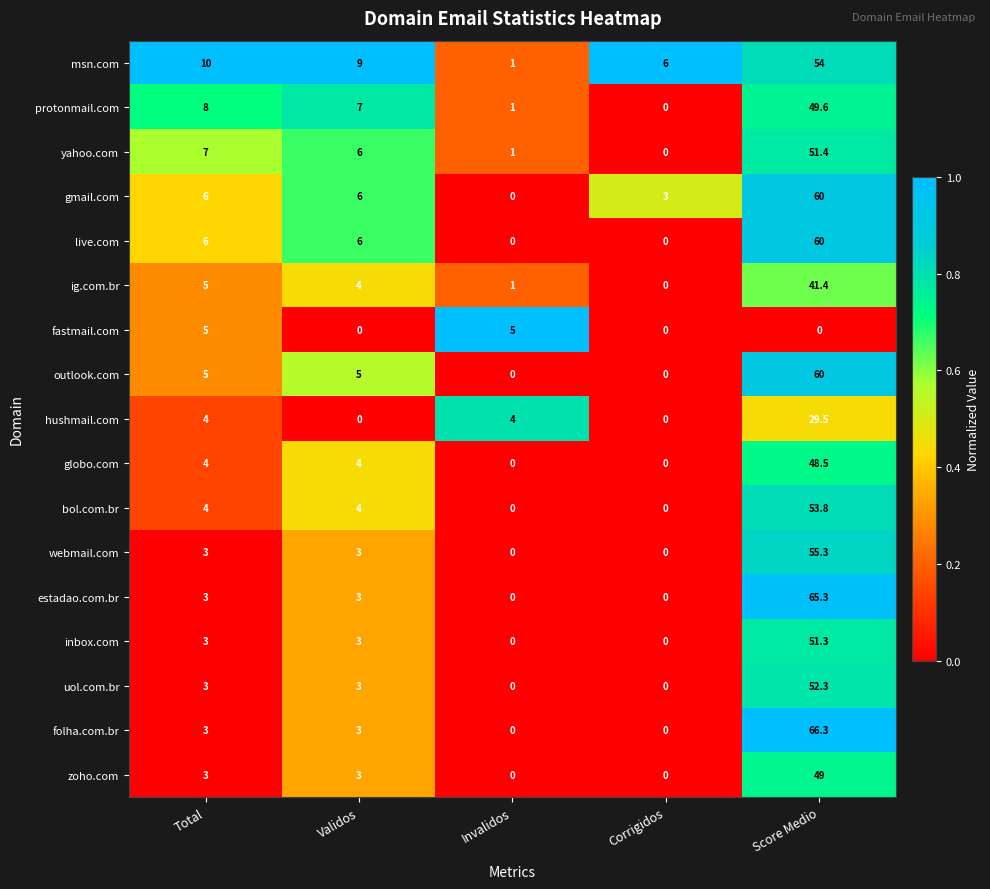

What is the spread (max minus min) of values at Total?

7.0